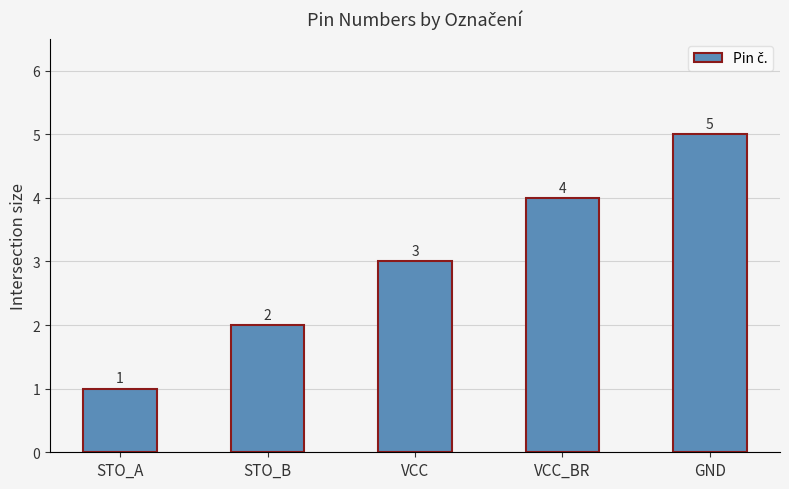

True or false: the data shows 2 at STO_B.

True